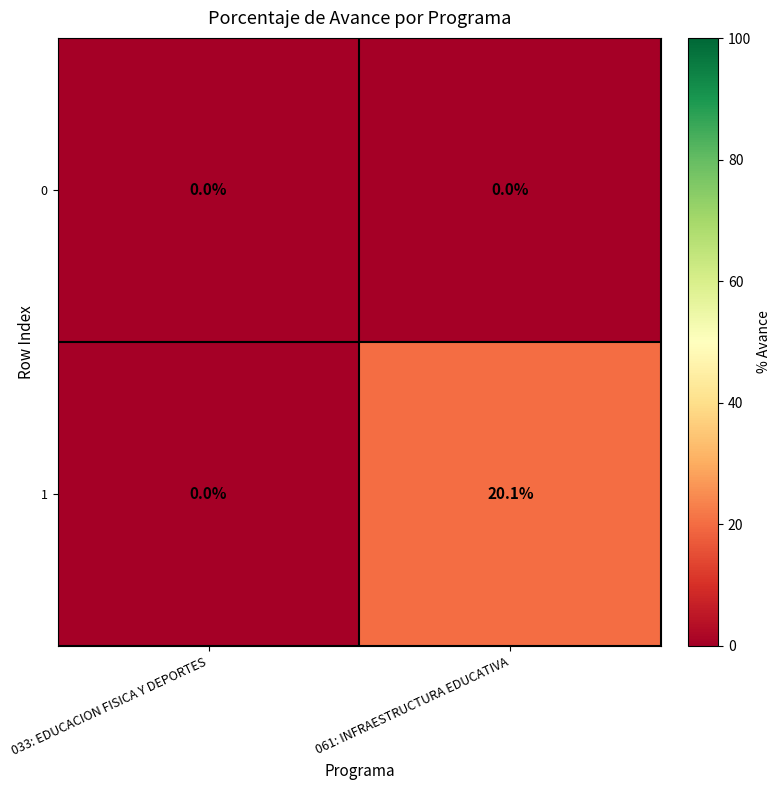

What is the greatest value displayed?

20.1